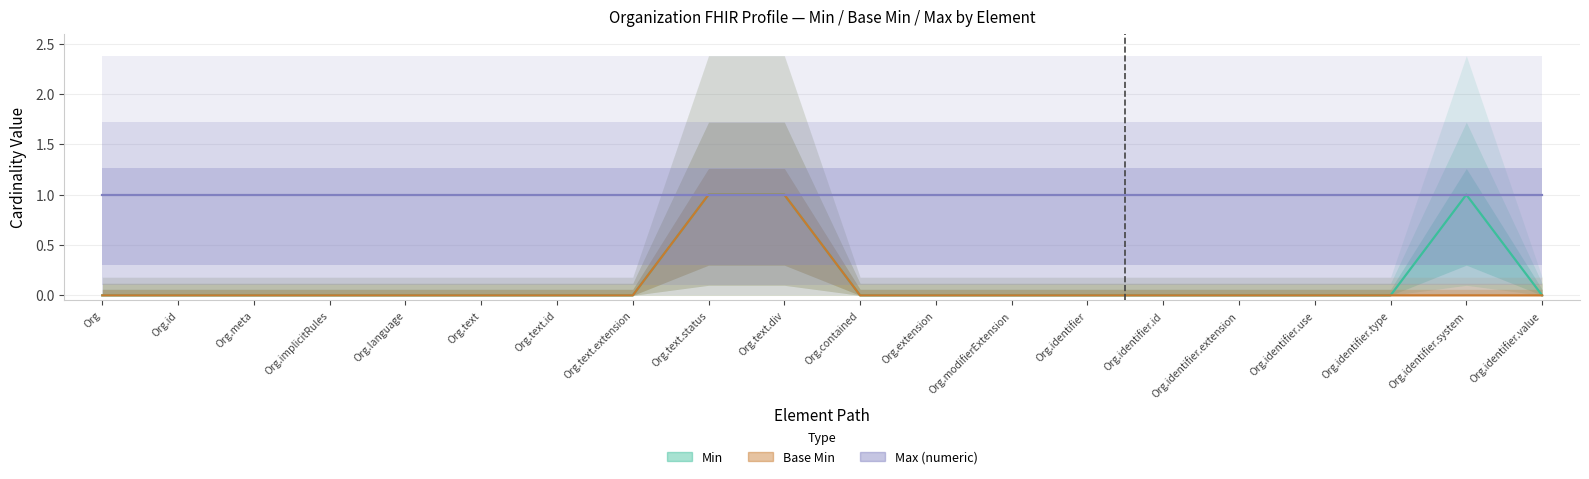

True or false: Max (numeric) and Min intersect in this chart.

False